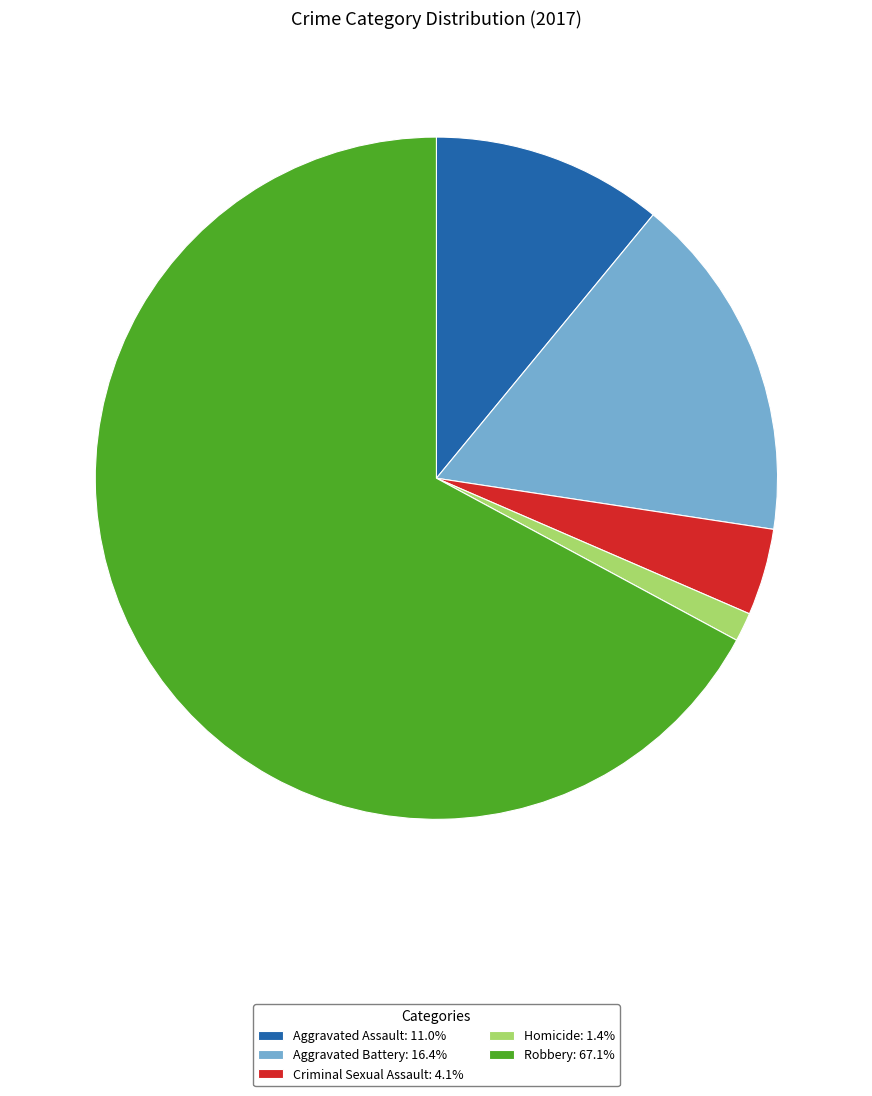

Which category has the smallest portion of the pie?

Homicide